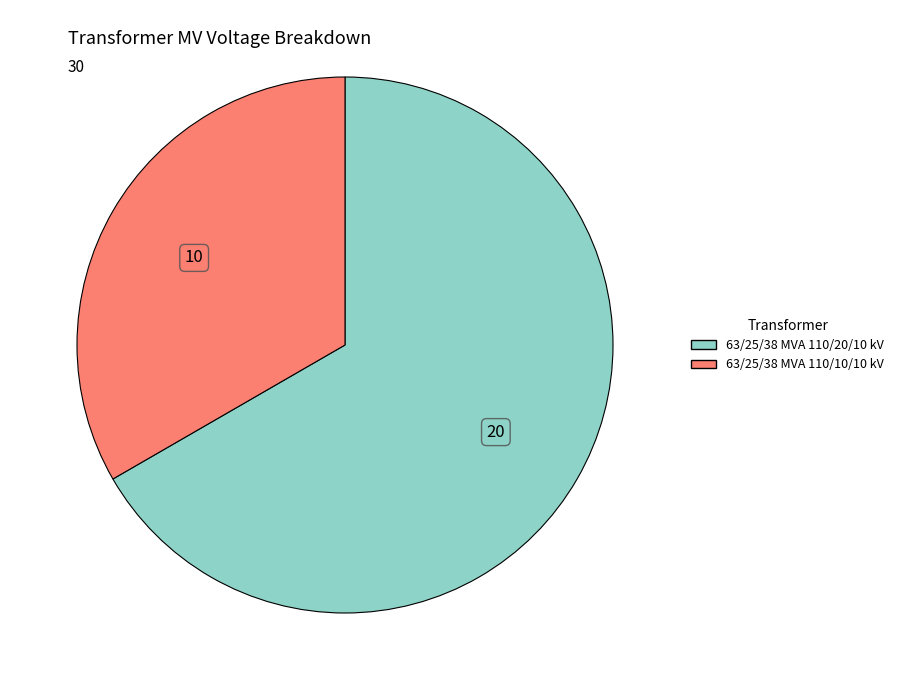

The 63/25/38 MVA 110/10/10 kV slice represents 26% of the pie. True or false?

False